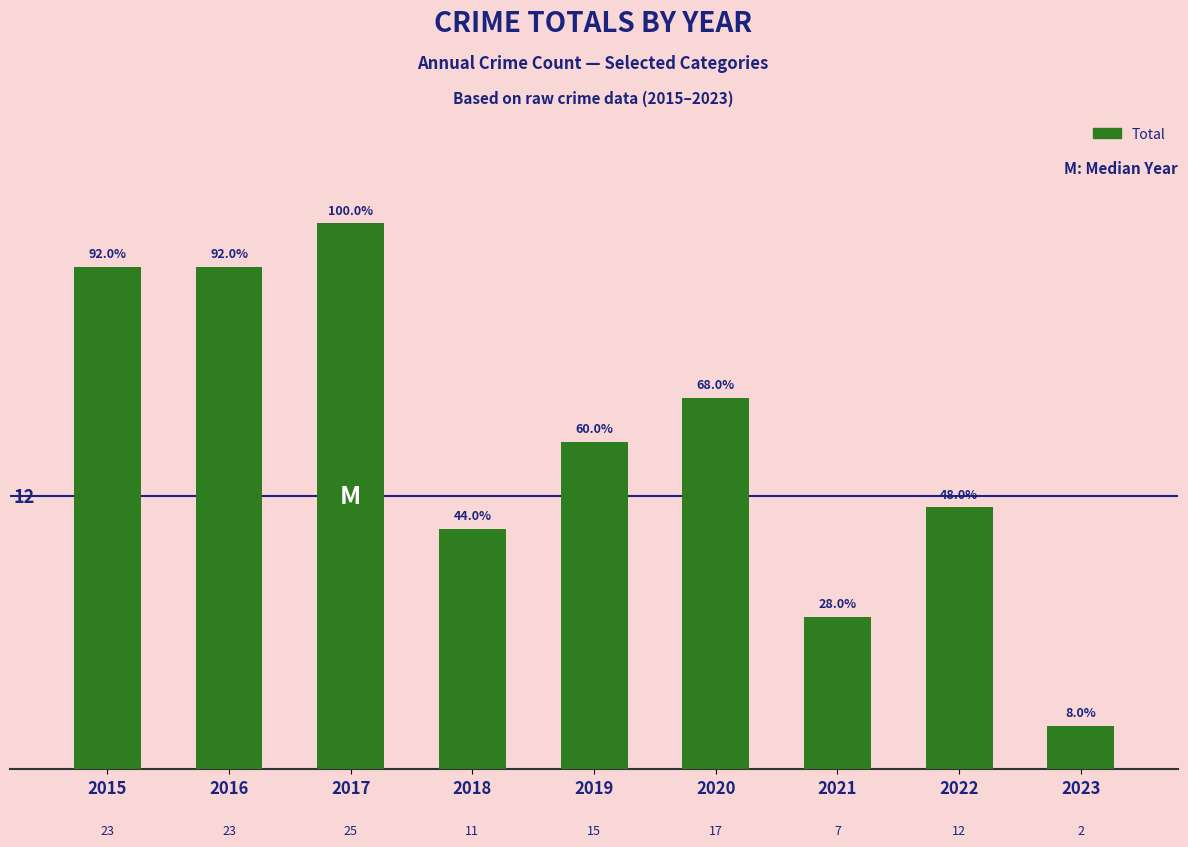

What is the sum of the values at 2019 and 2022?

27